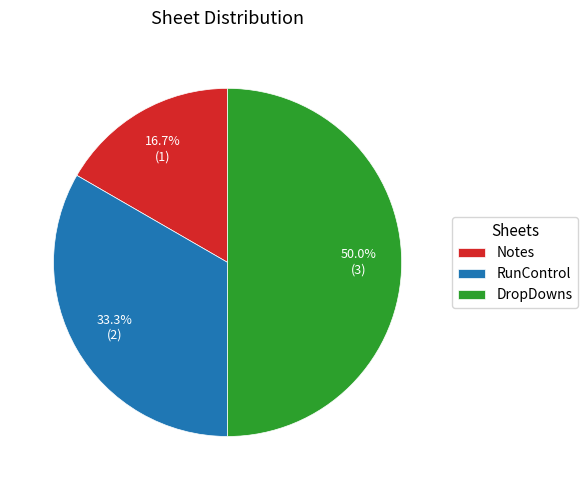

To the nearest percent, what percentage of the pie is Notes?

17%